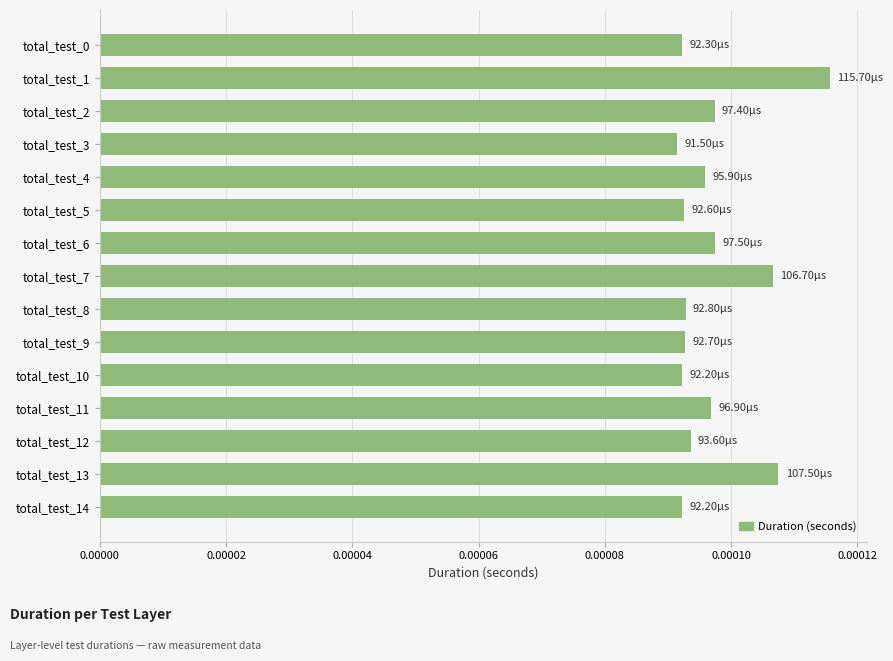

At which category does the chart reach its peak across all series?

total_test_1